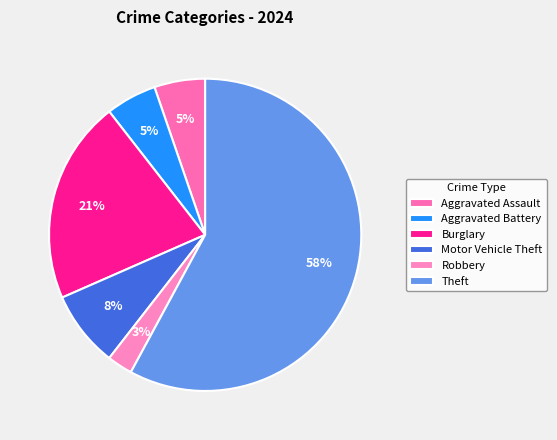

Which category has the biggest portion of the pie?

Theft